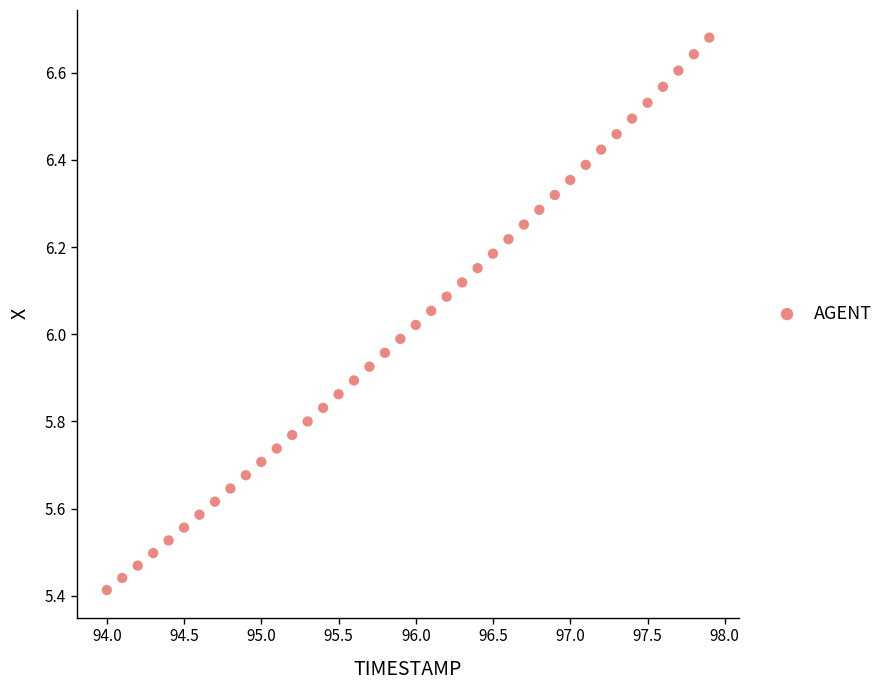

What is the range of X values (max minus min)?

3.9